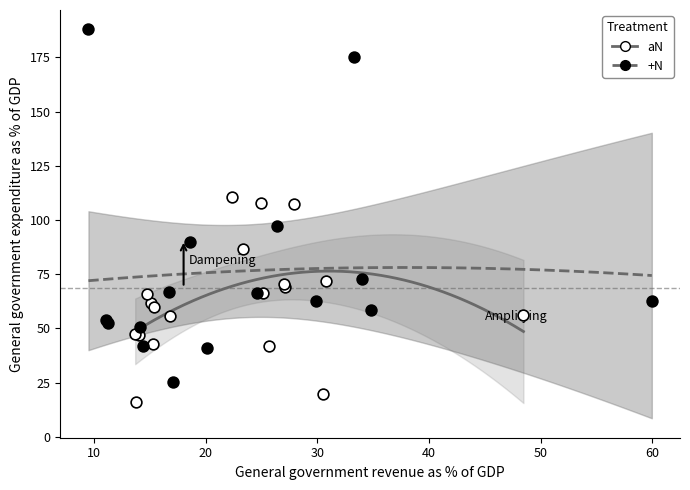

Which series reaches the maximum Y coordinate?

+N